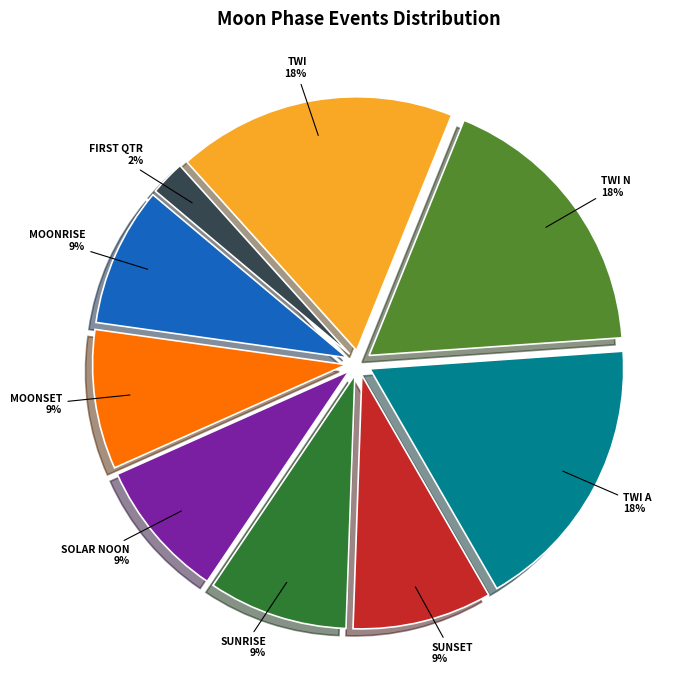

How many segments does this pie chart have?

9